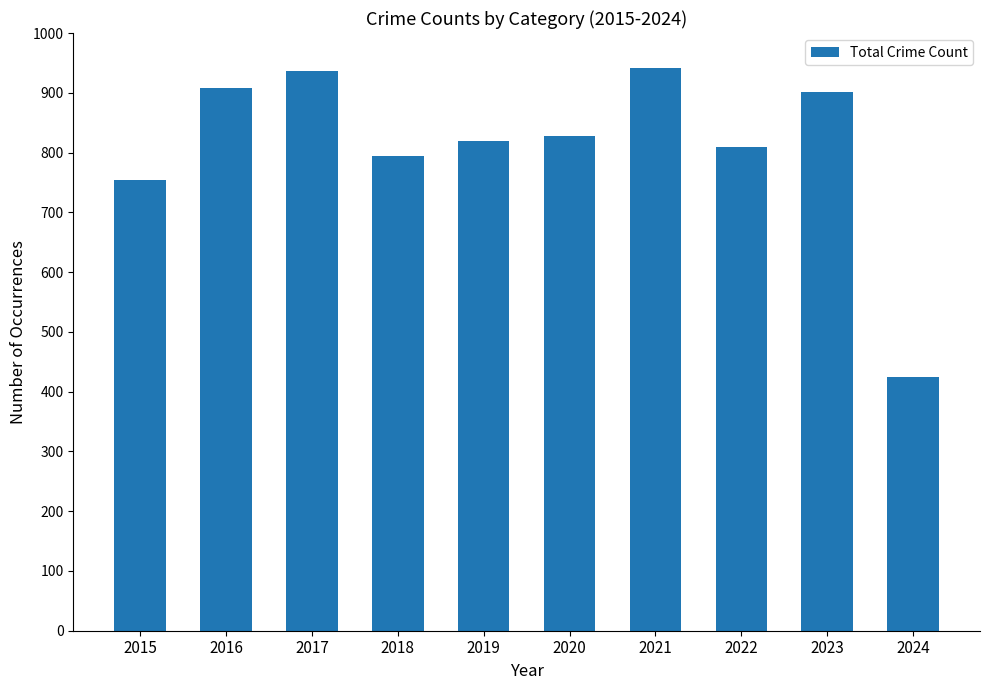

How many series are shown in this chart?

1